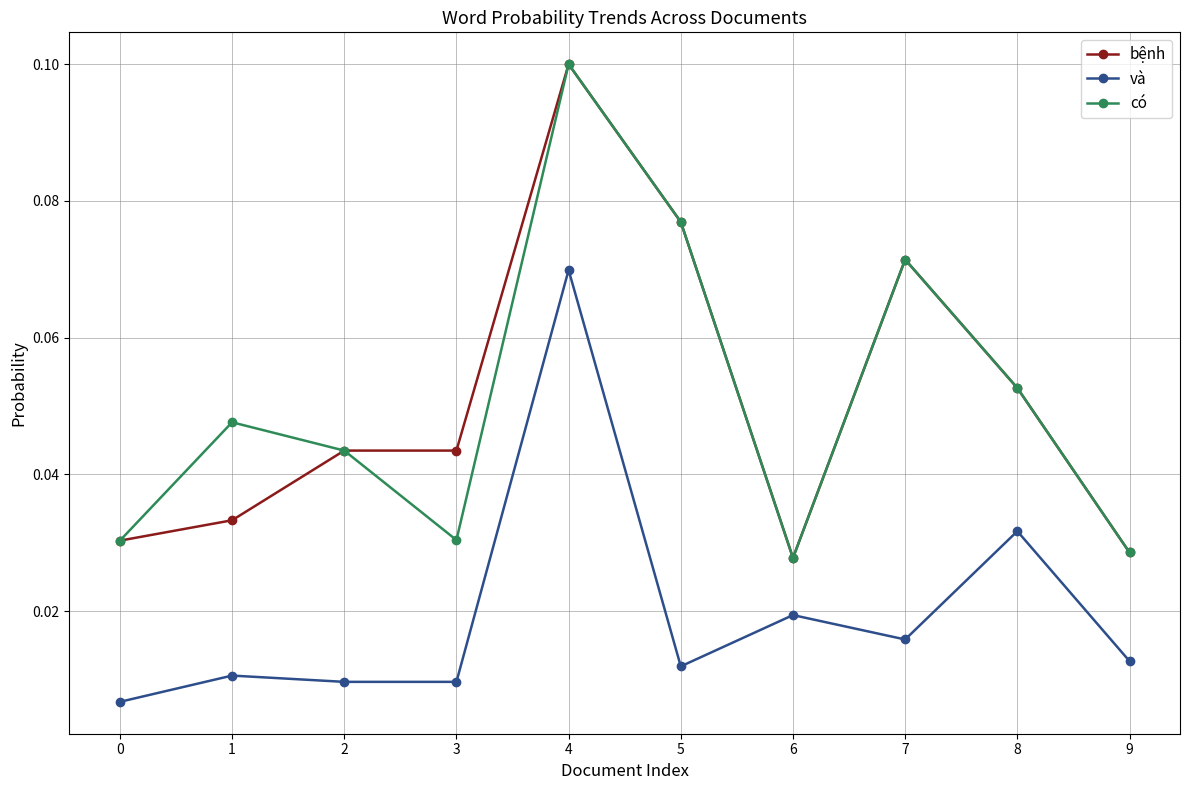

Which label corresponds to the largest value in the chart?

4